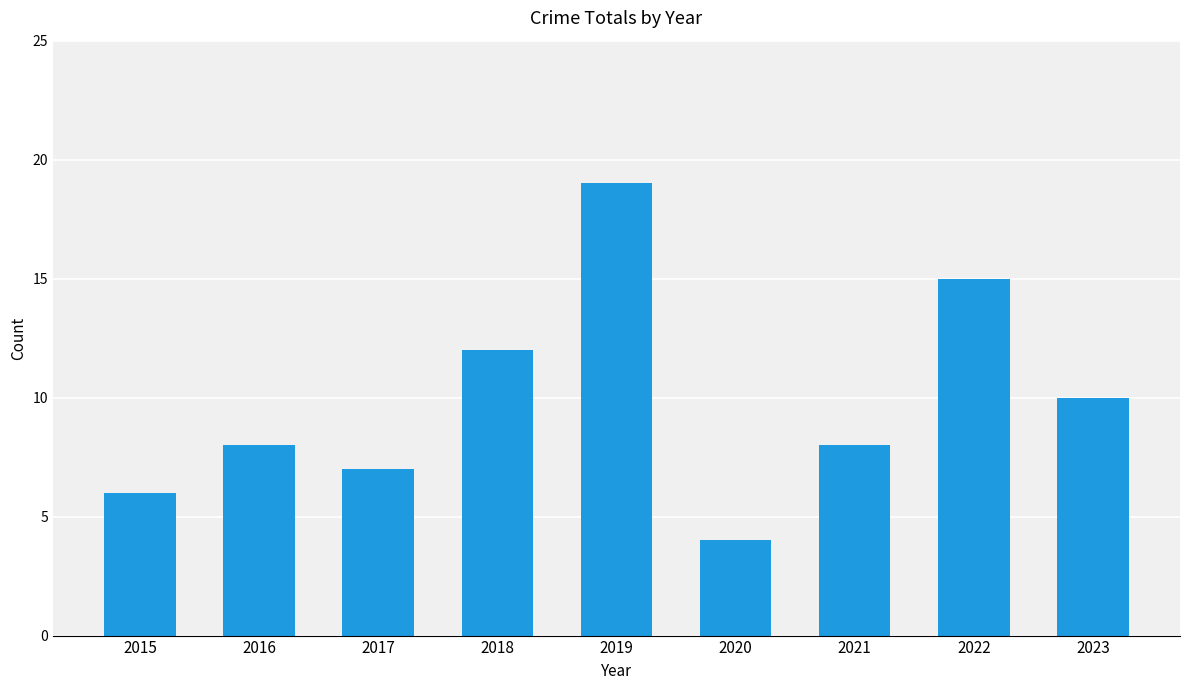

What is the value of the 3rd bar from the left?

7